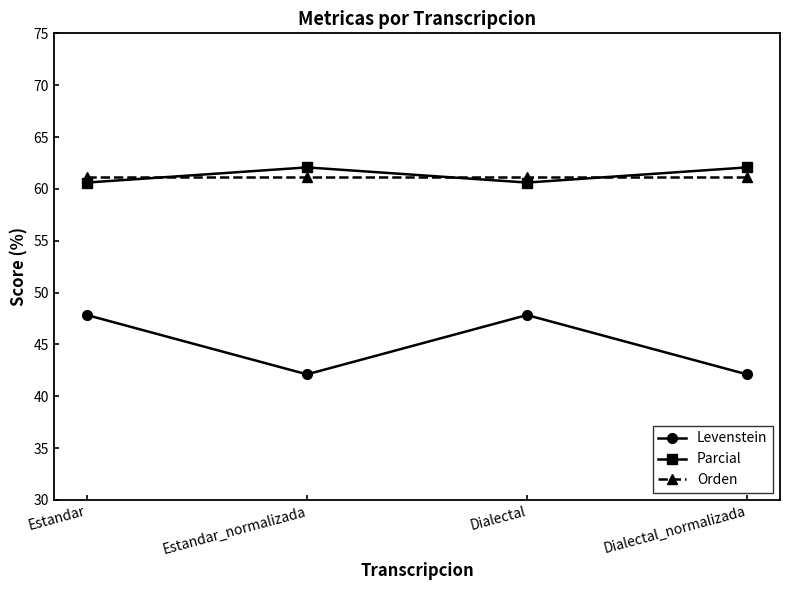

Reading left to right, transcribe all the data shown in this chart.

Levenstein: Estandar=47.8	Estandar_normalizada=42.1	Dialectal=47.8	Dialectal_normalizada=42.1
Parcial: Estandar=60.6	Estandar_normalizada=62.1	Dialectal=60.6	Dialectal_normalizada=62.1
Orden: Estandar=61.1	Estandar_normalizada=61.1	Dialectal=61.1	Dialectal_normalizada=61.1